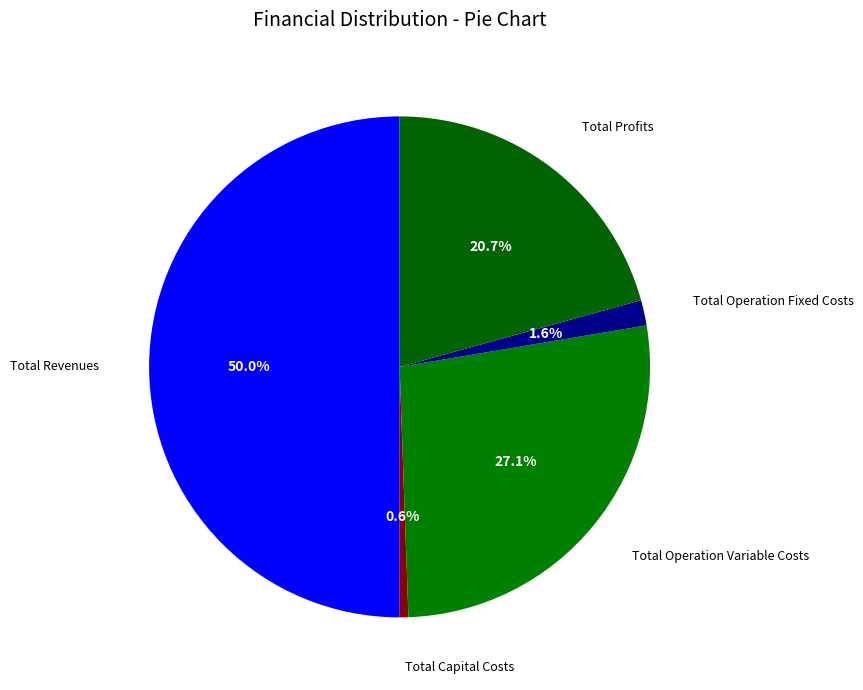

Count the number of slices in the pie.

5